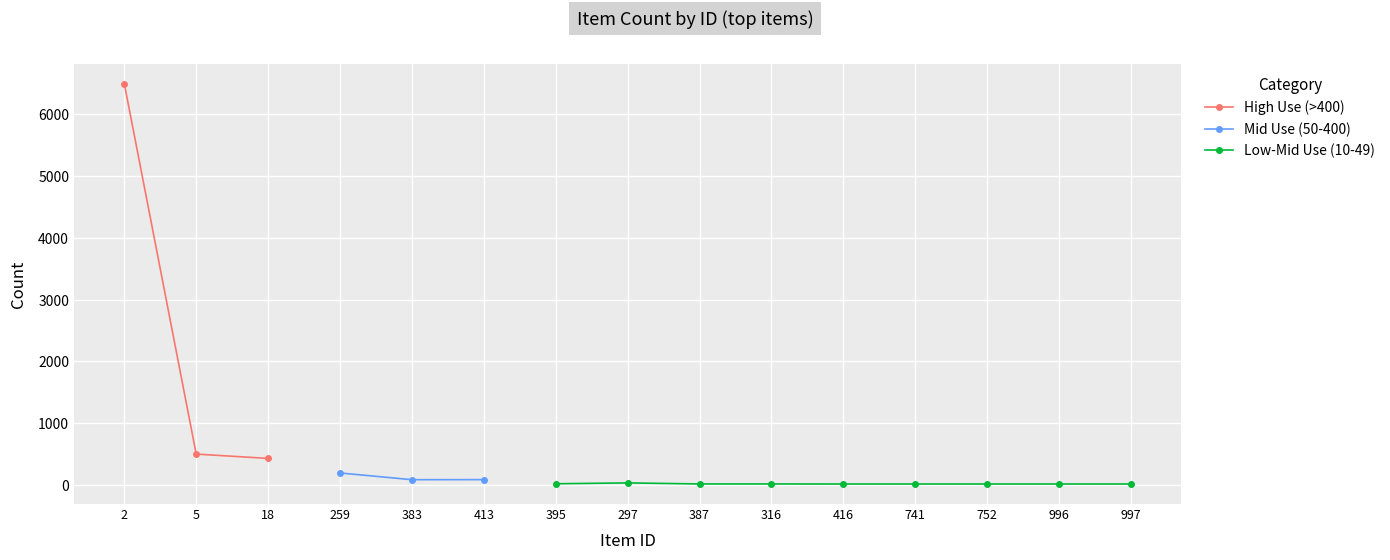

How many values in the High Use (>400) series are below 496?

1